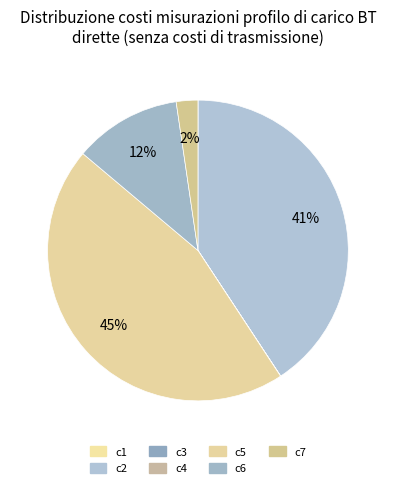

Rank the categories by value from highest to lowest.

c5, c2, c6, c7, c1, c4, c3